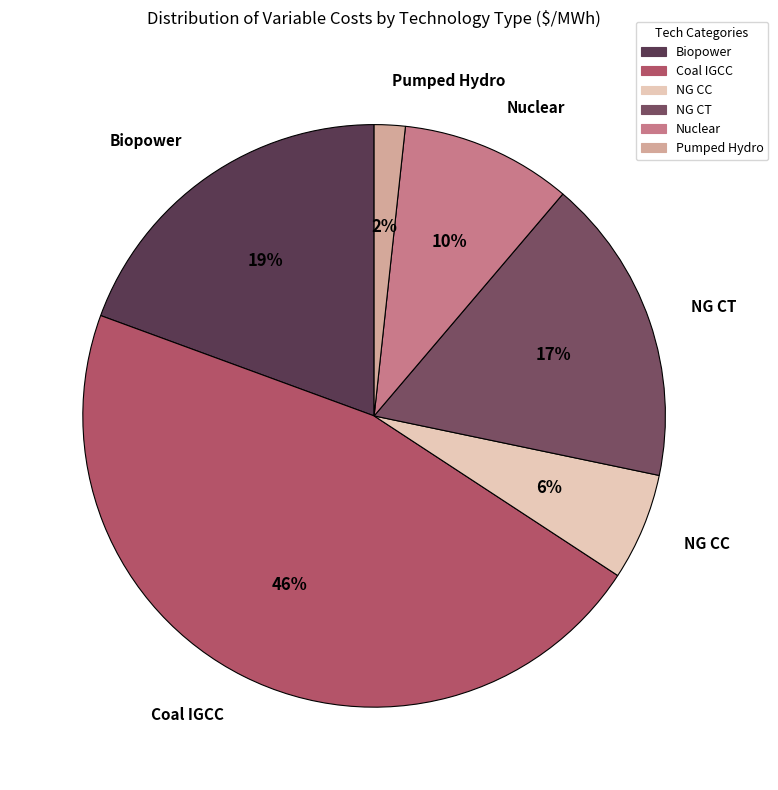

To the nearest percent, what is the average slice percentage?

17%